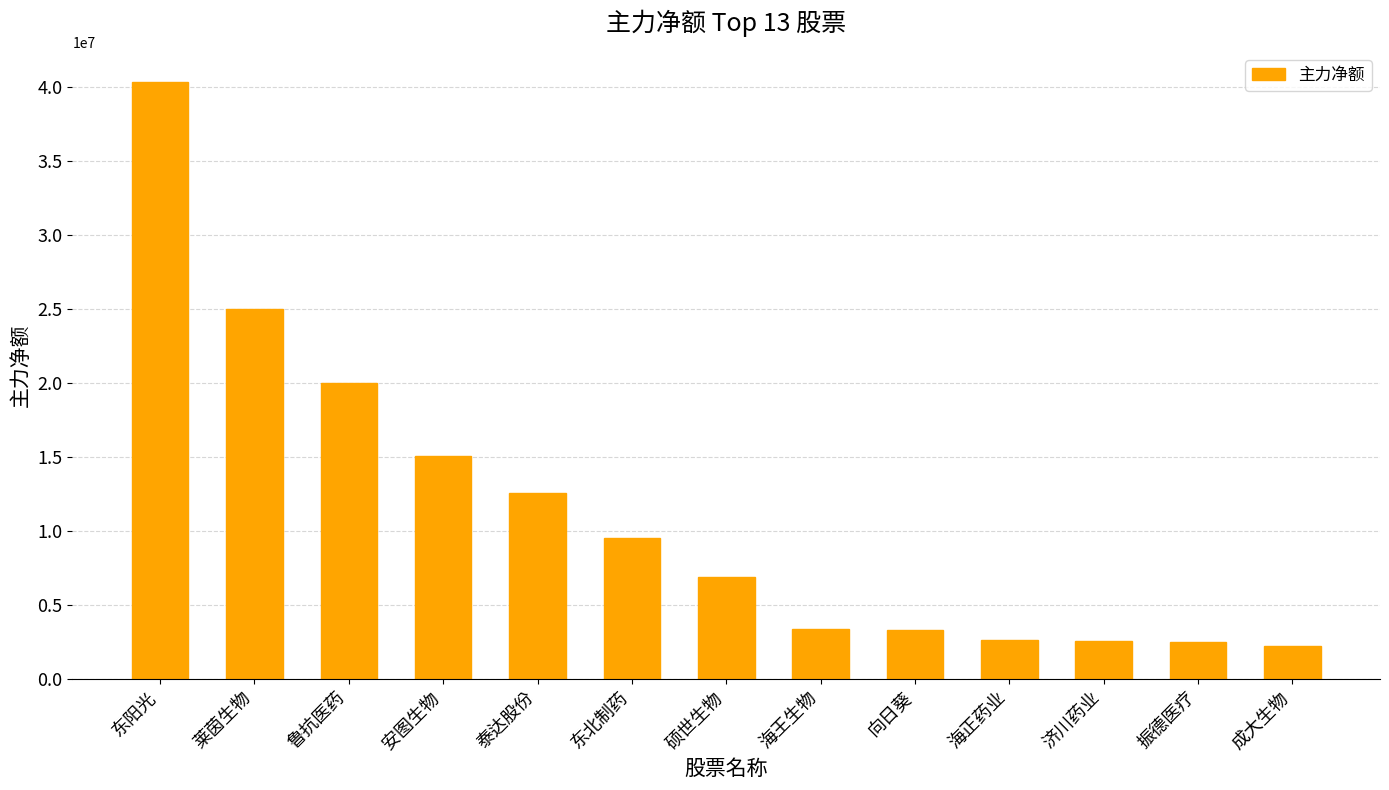

What is the difference between the maximum and minimum values?

38118516